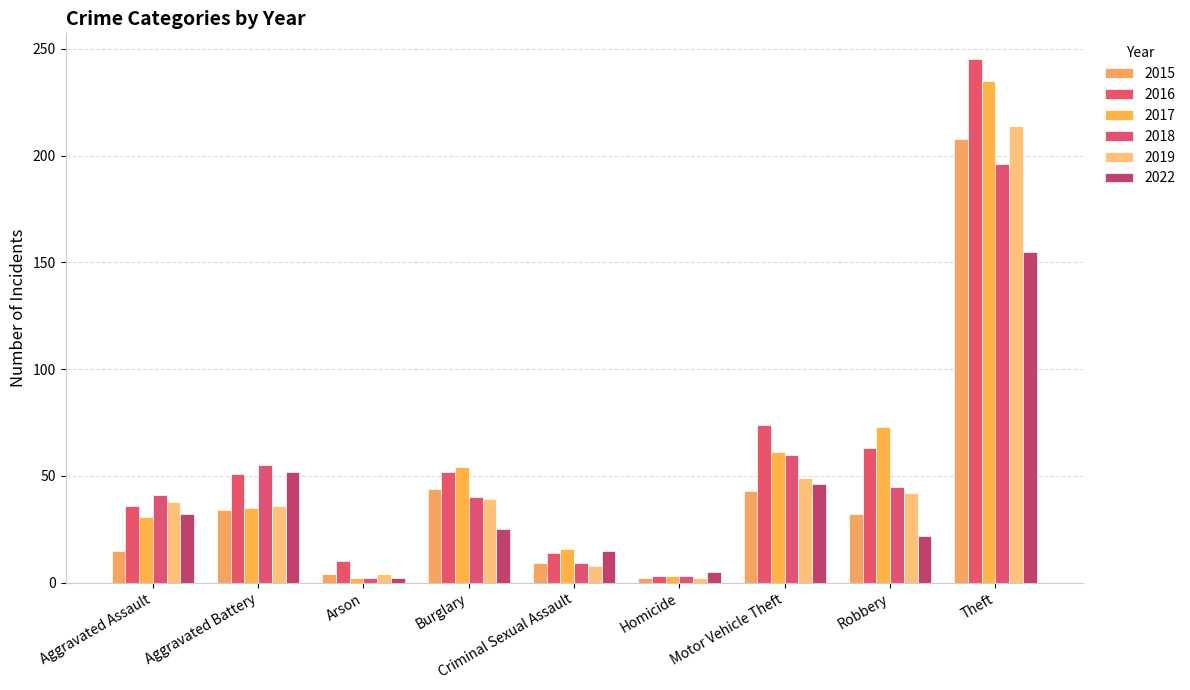

At Aggravated Battery, list the series in order from largest to smallest.

2018, 2022, 2016, 2019, 2017, 2015